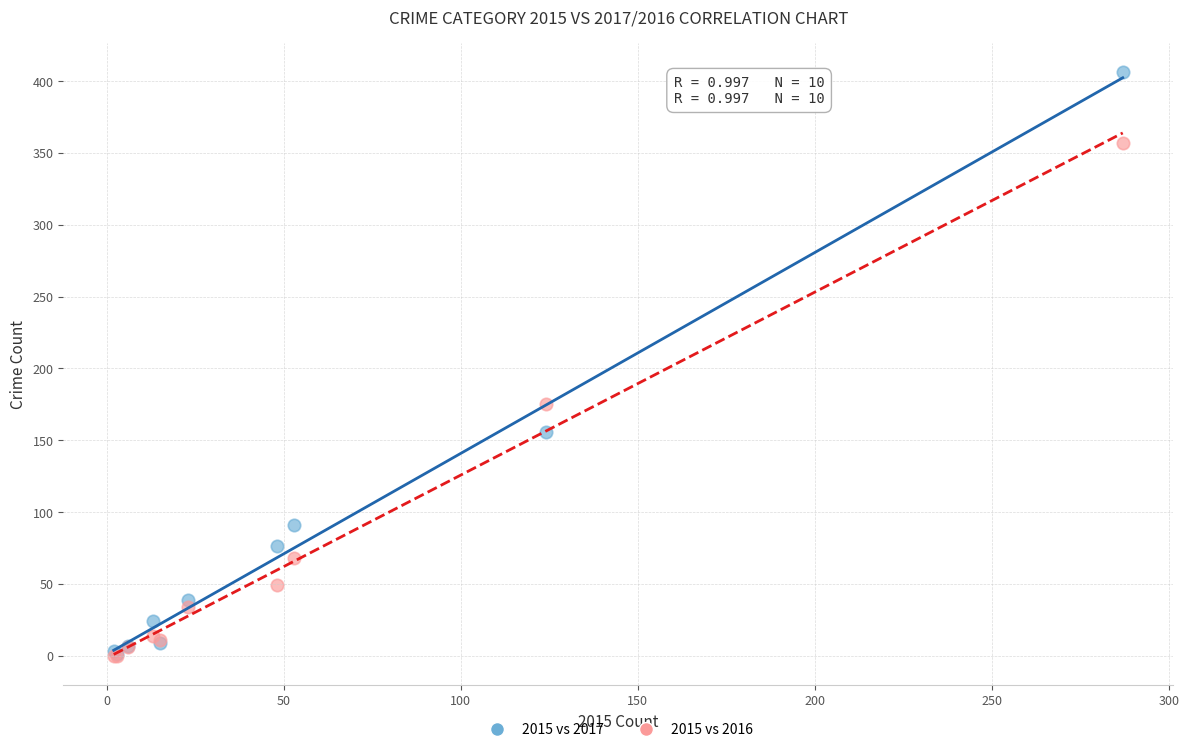

In the 2015 vs 2017 series, what Y value is closest to 203?

156